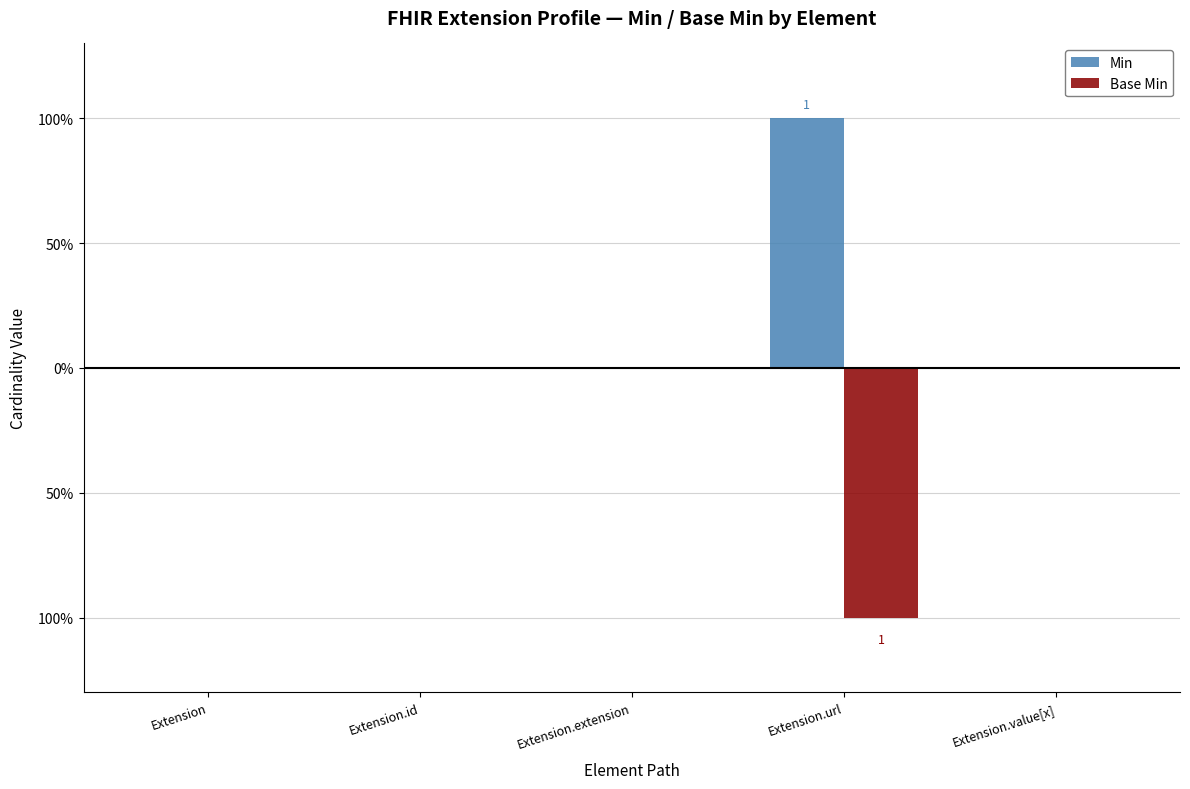

List the labels in order of Min value, smallest first.

Extension, Extension.id, Extension.extension, Extension.value[x], Extension.url